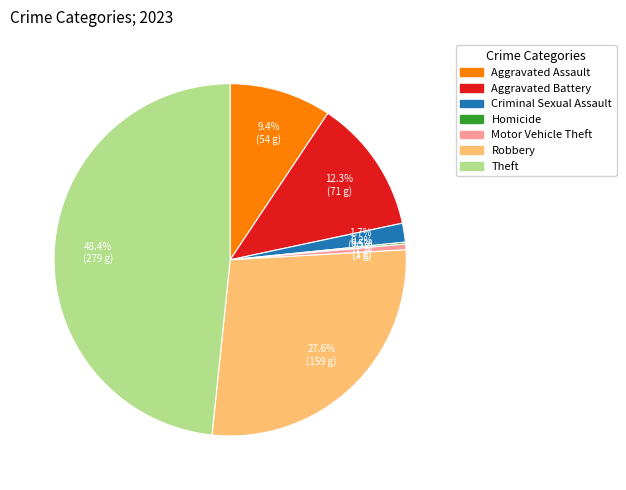

Is there a majority slice in this chart?

No